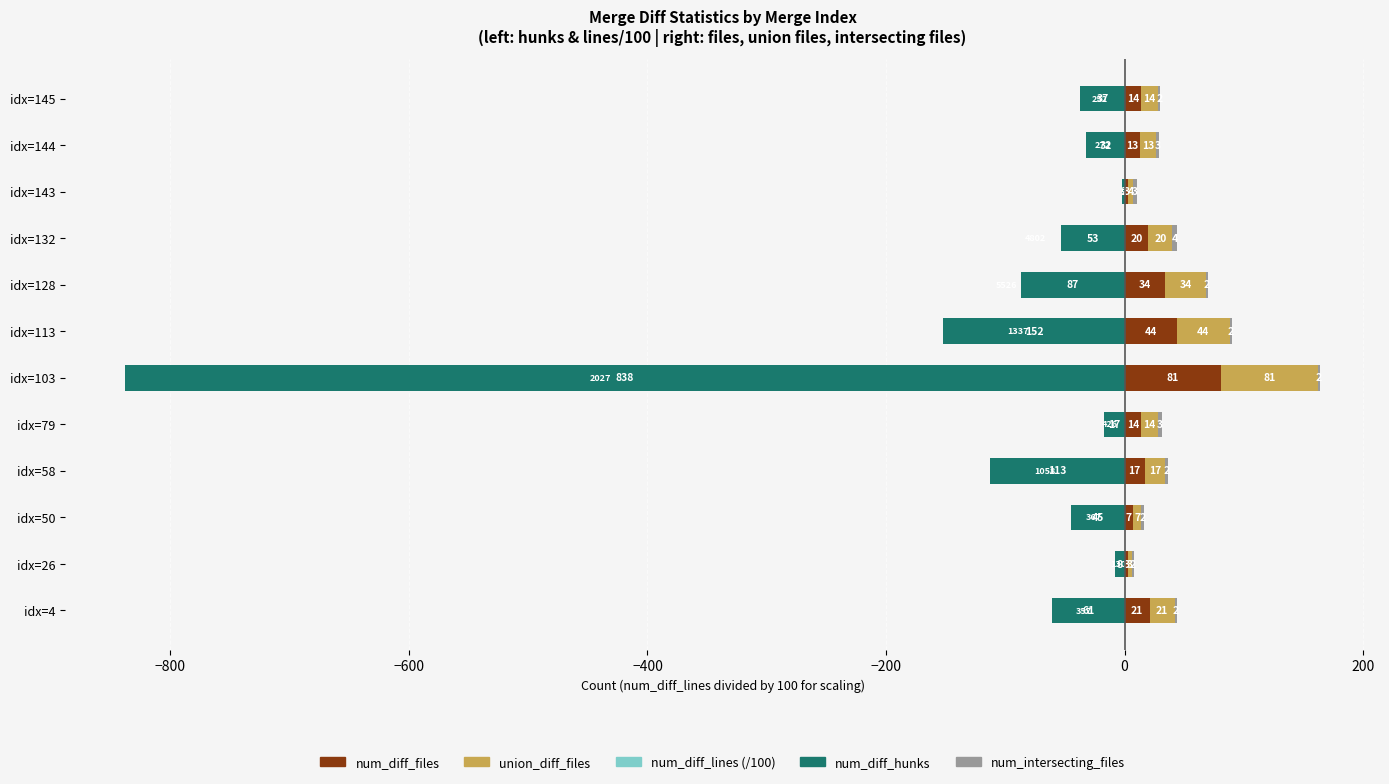

What is the difference between the maximum and minimum values in the union_diff_files series?

78.0